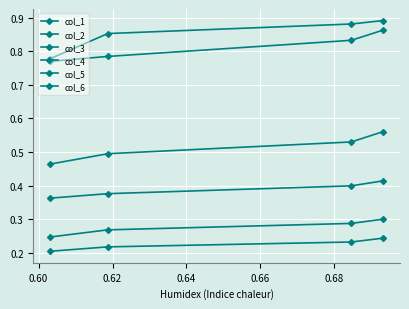

What is the value of the col_2 point at the 3rd from the left?

0.3